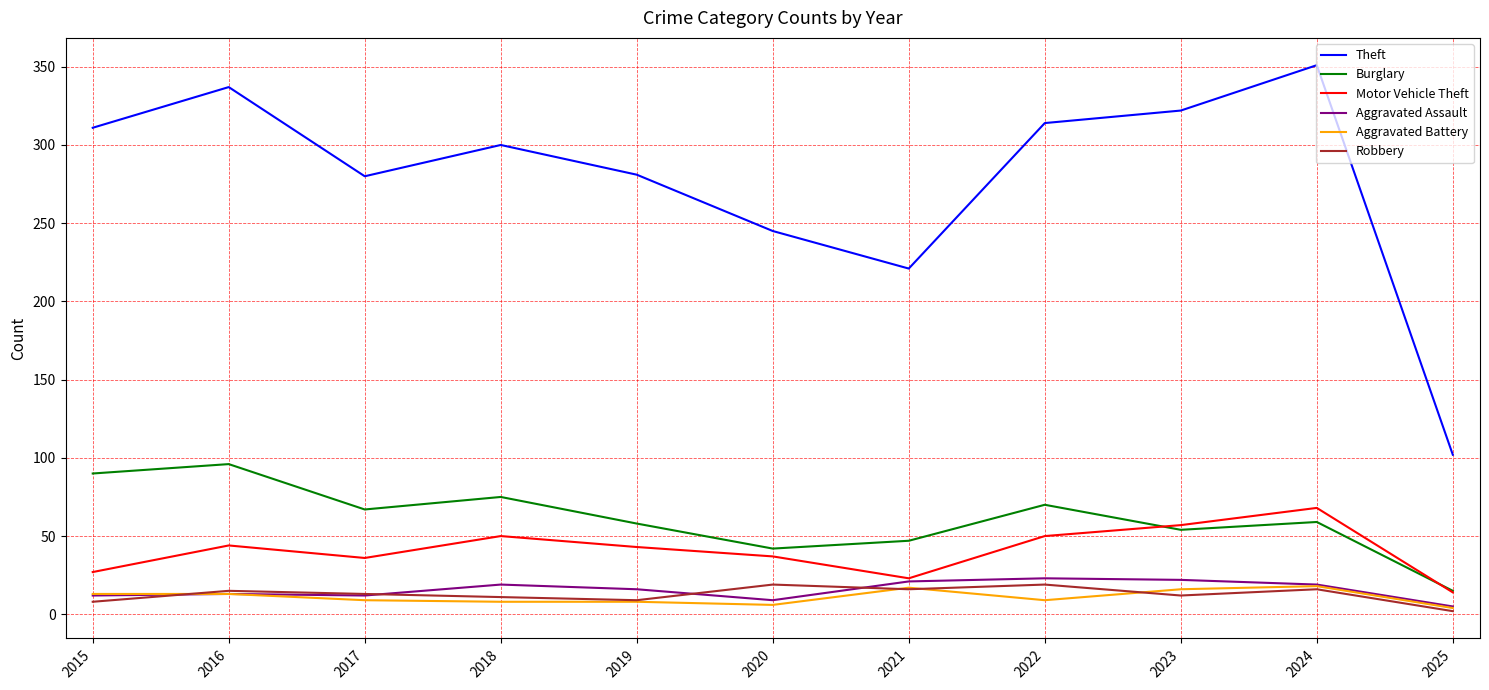

Which series has the widest spread of values?

Theft